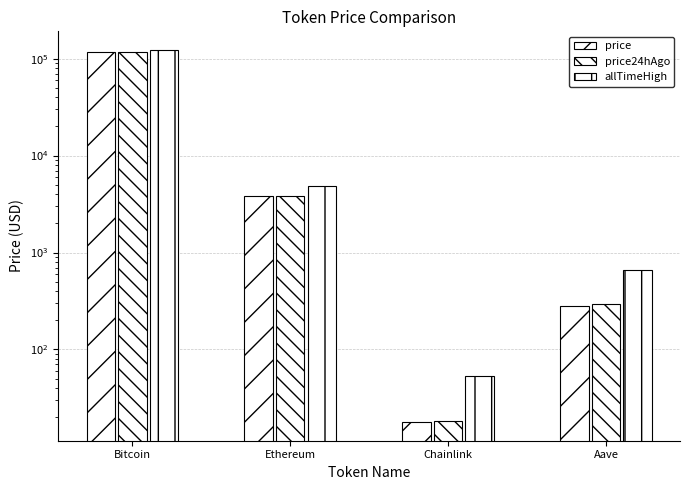

Rank the categories by allTimeHigh value from highest to lowest.

Bitcoin, Ethereum, Aave, Chainlink